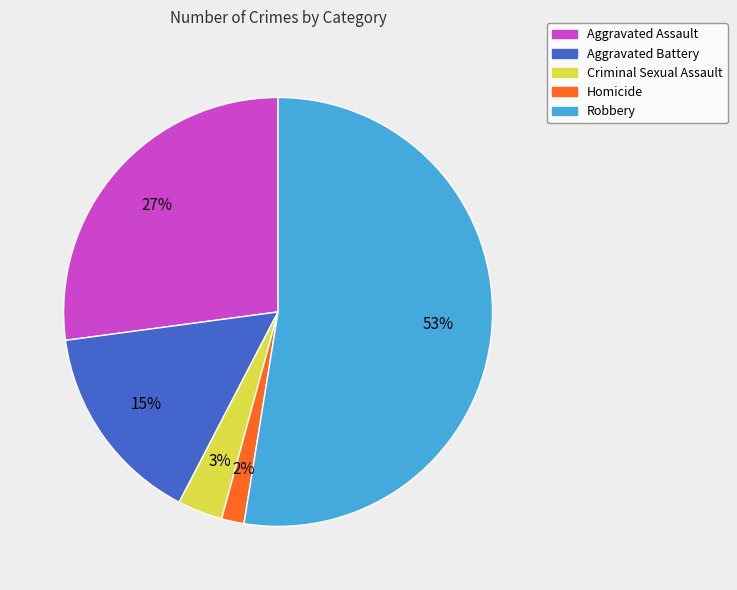

Combined, do Aggravated Assault and Homicide account for over 50%?

No